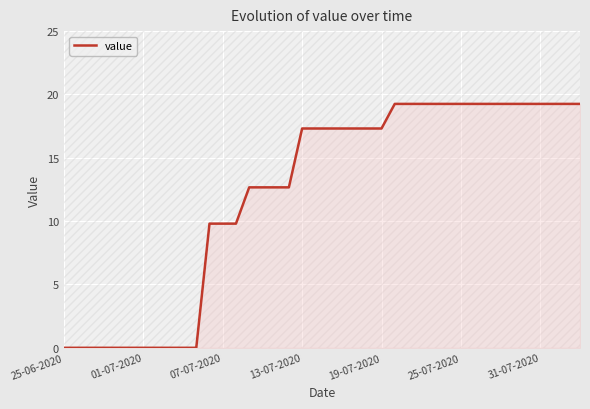

At which label does value first exceed 17?

13-07-2020